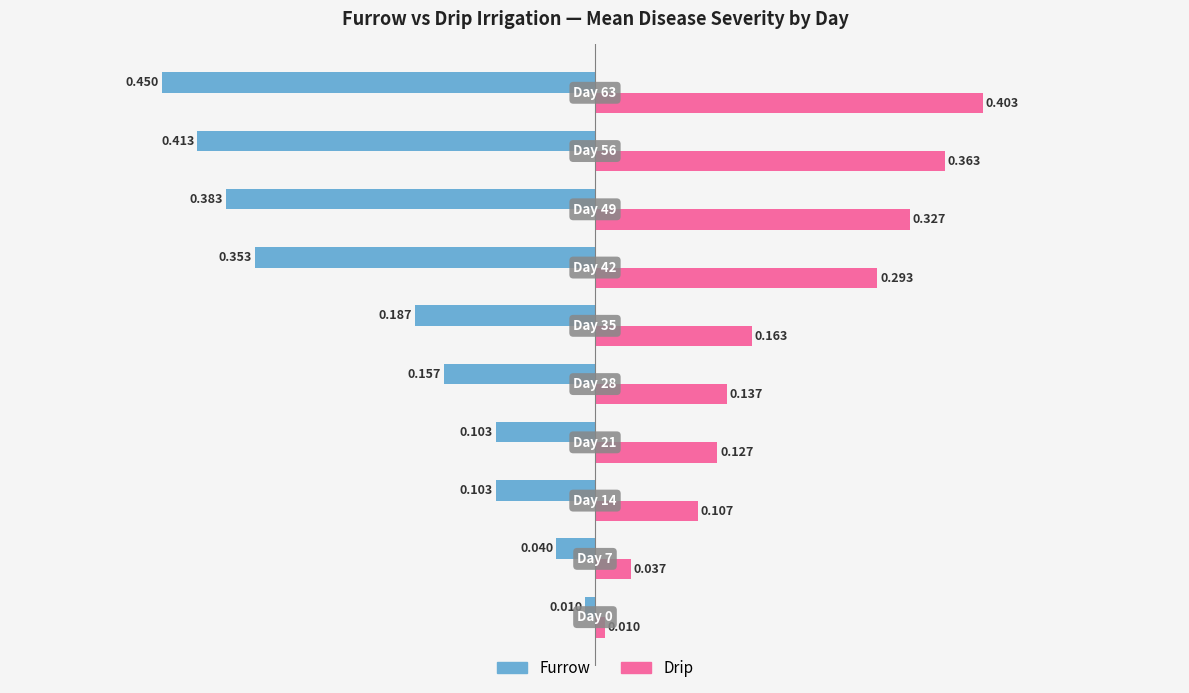

List the series in order of their overall mean, highest first.

Drip, Furrow